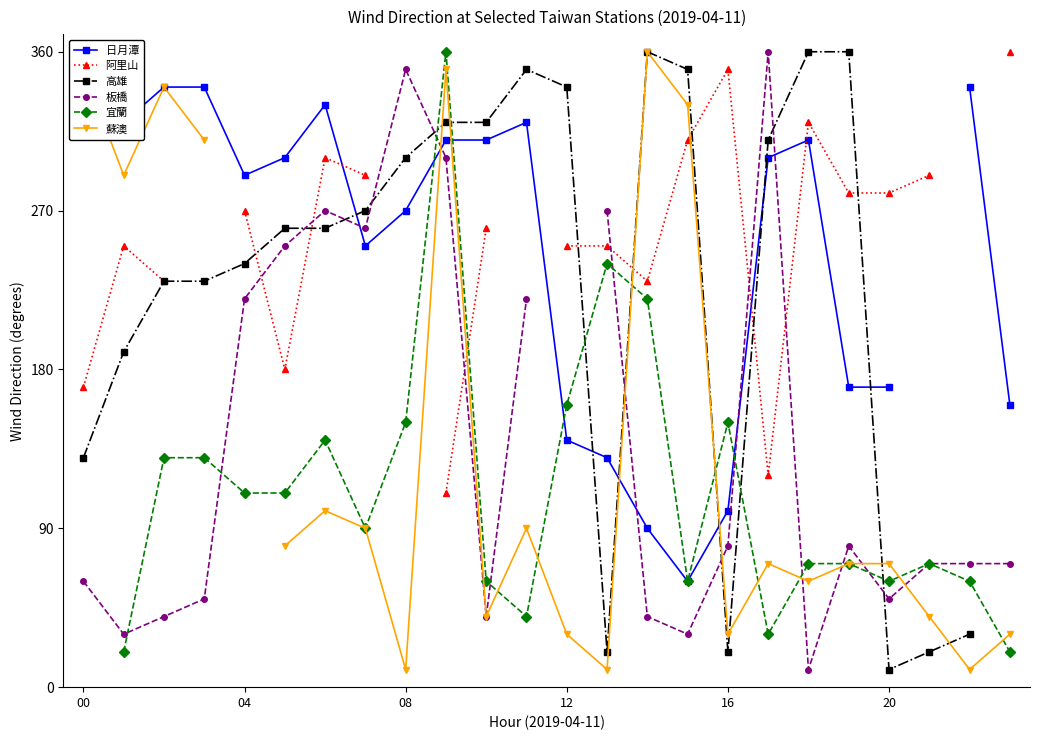

What is the value of the 日月潭 point at the 3rd from the left?

340.0